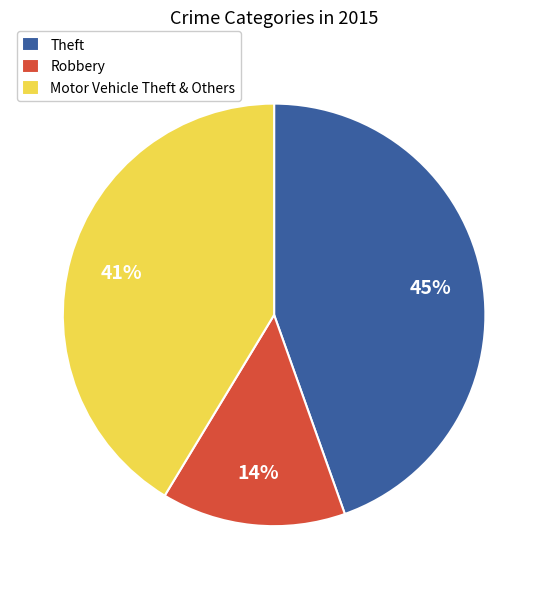

To the nearest percent, what is the difference between the Robbery and Motor Vehicle Theft & Others slice percentages?

27%